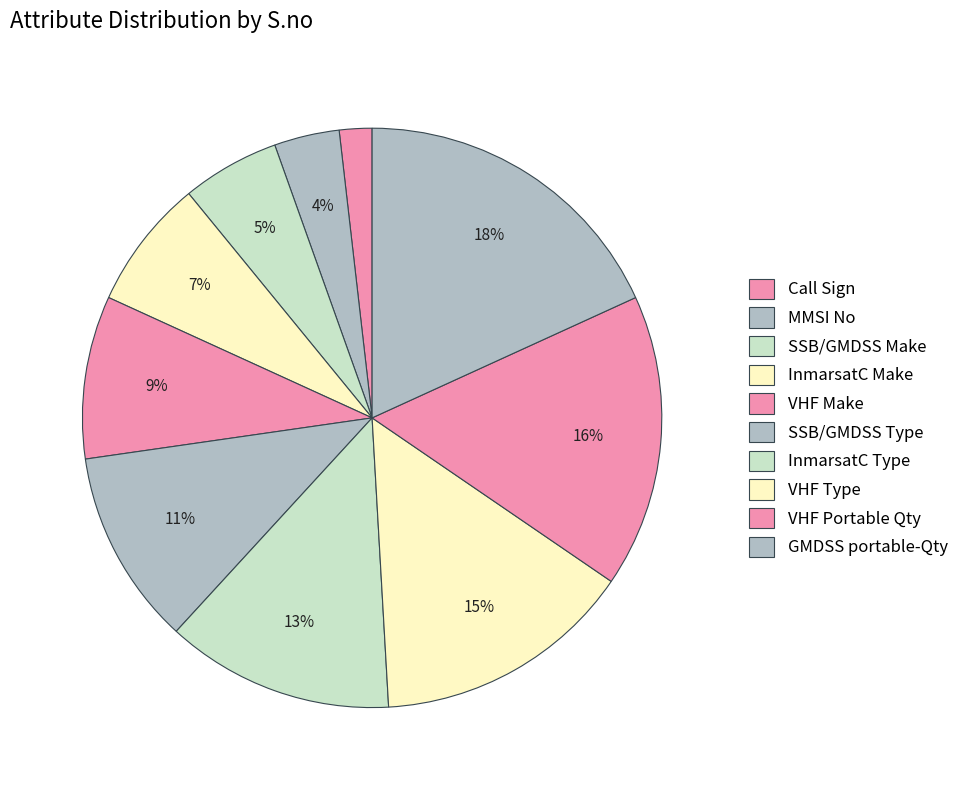

Rank the categories by value from lowest to highest.

Call Sign, MMSI No, SSB/GMDSS Make, InmarsatC Make, VHF Make, SSB/GMDSS Type, InmarsatC Type, VHF Type, VHF Portable Qty, GMDSS portable-Qty